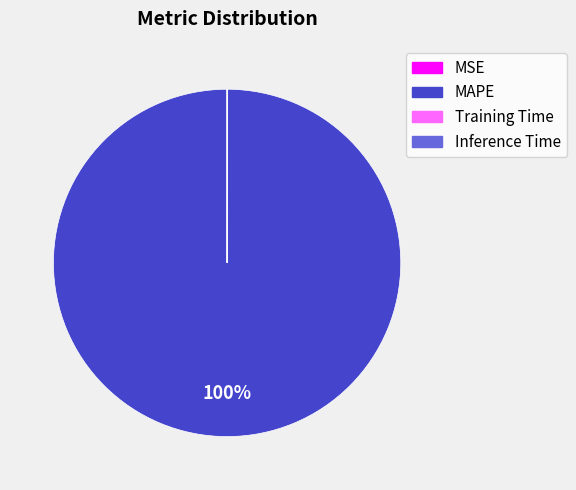

Which category has the biggest portion of the pie?

MAPE